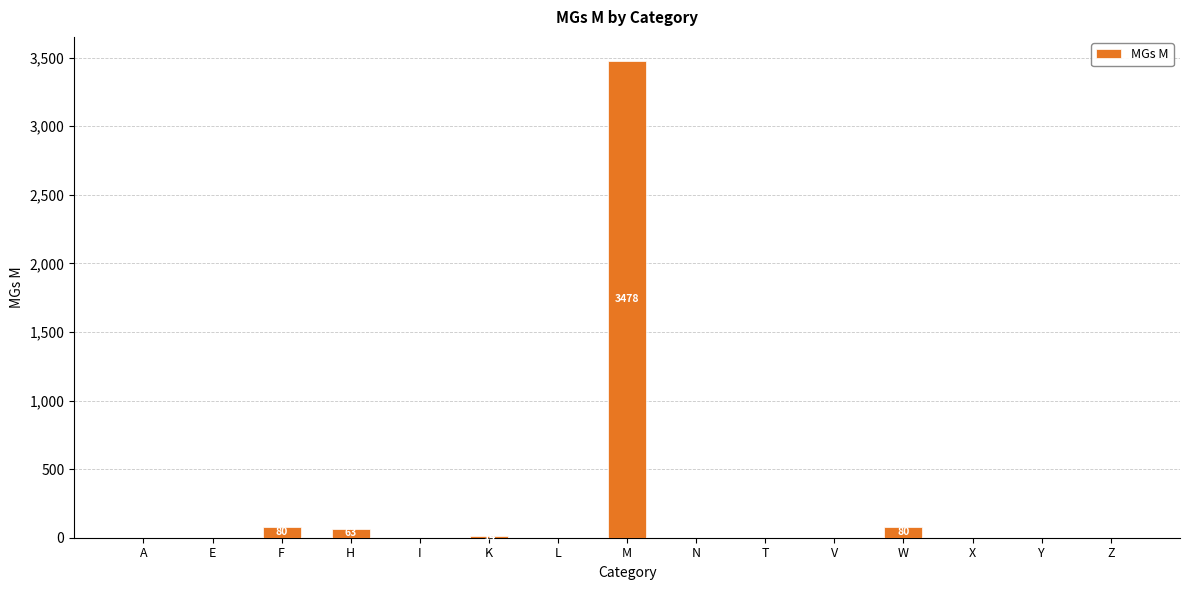

Between M and I, which is larger?

M